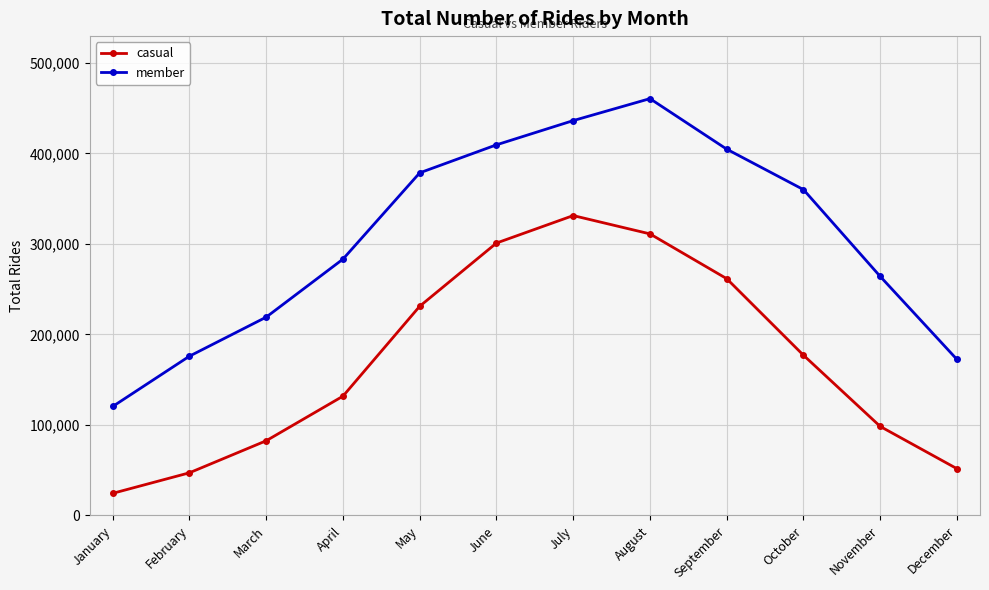

In member, how many points are higher than both neighbors (excluding endpoints)?

1